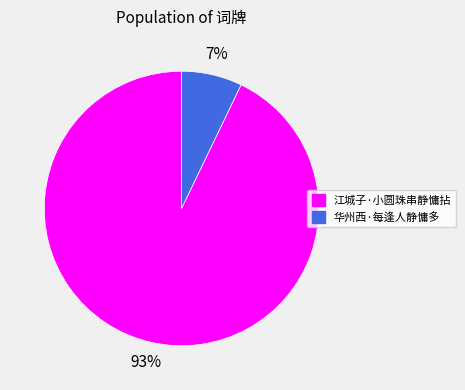

To the nearest percent, what is the combined percentage of 江城子·小圆珠串静慵拈 and 华州西·每逢人静慵多?

100%